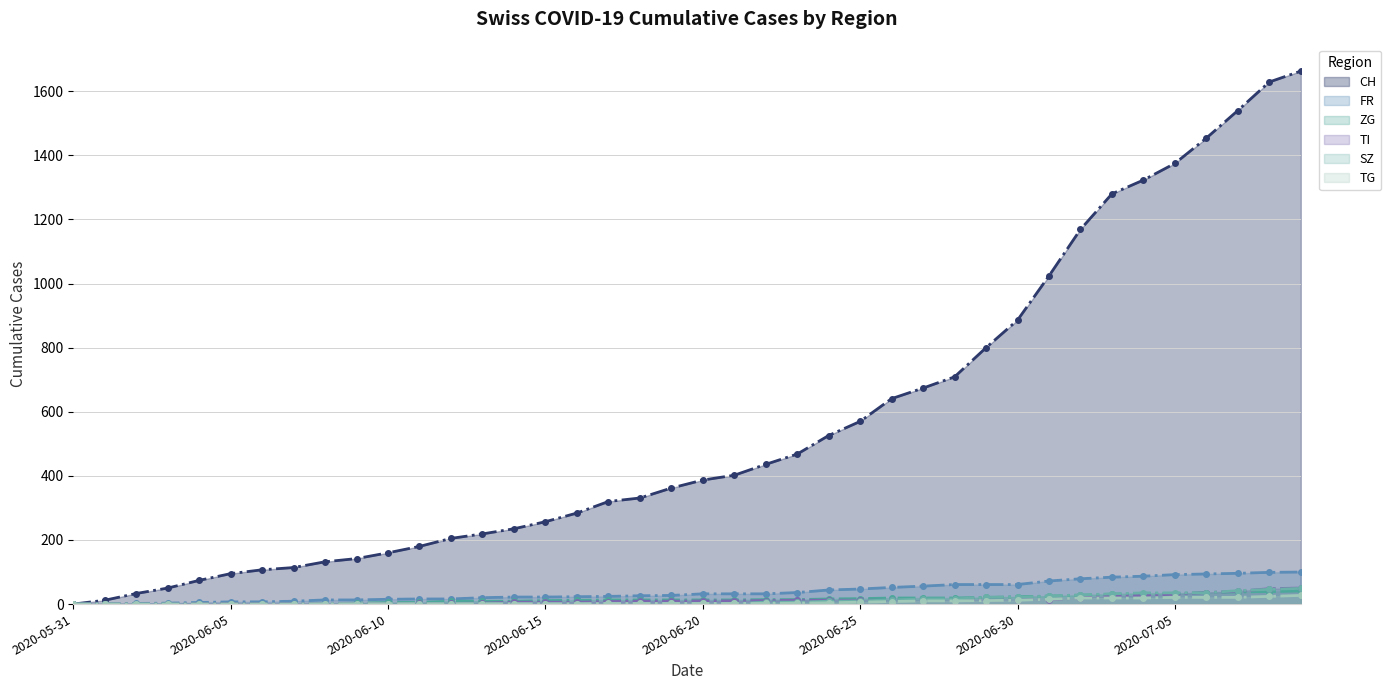

How many intersections are there between SZ and ZG?

2